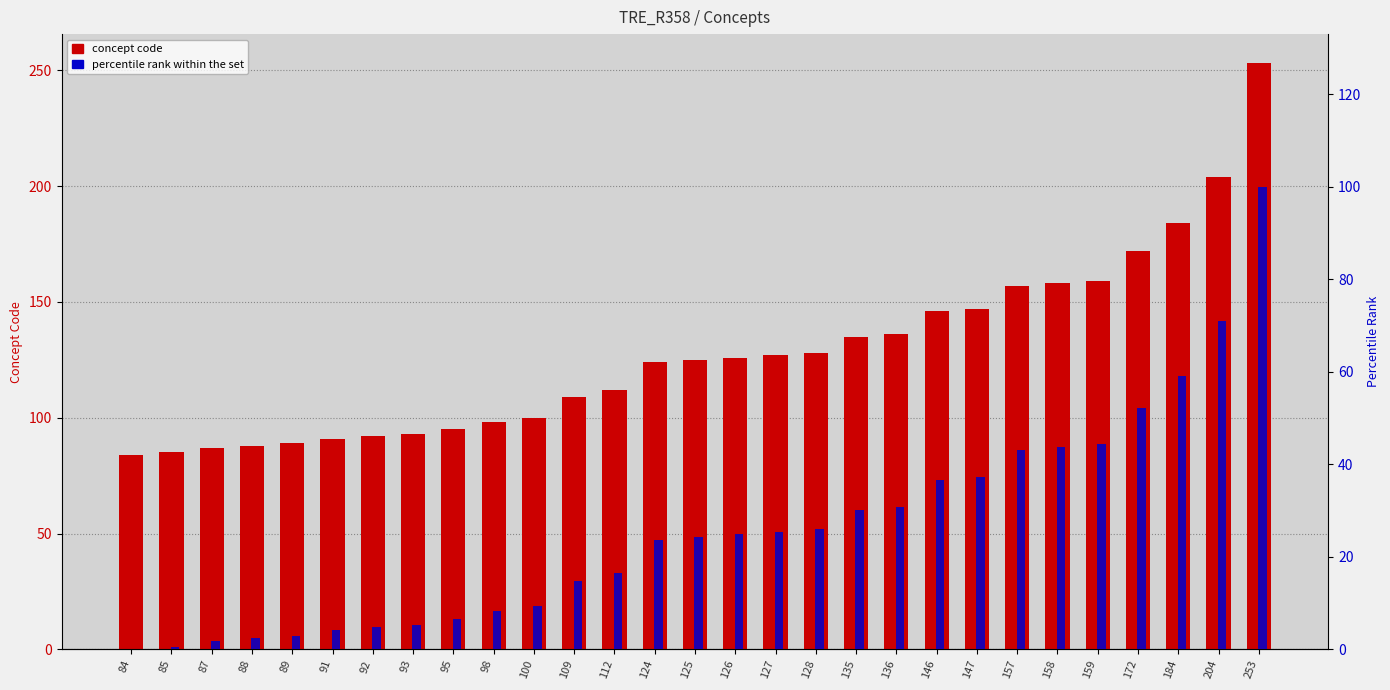

The concept code series shows 92.0 at 92. True or false?

True